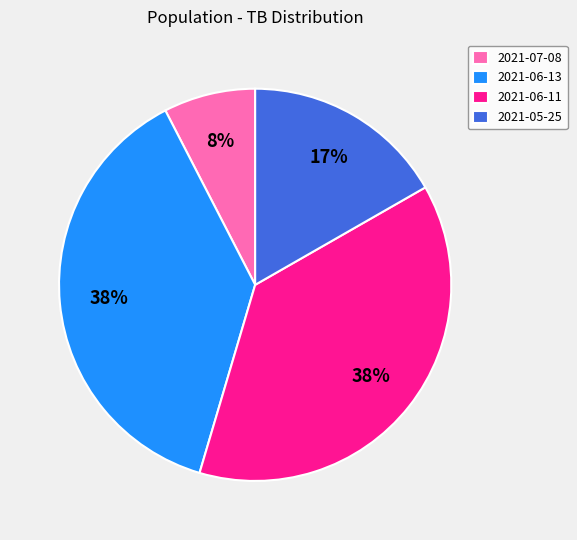

Is there any slice that represents more than half of the pie?

No